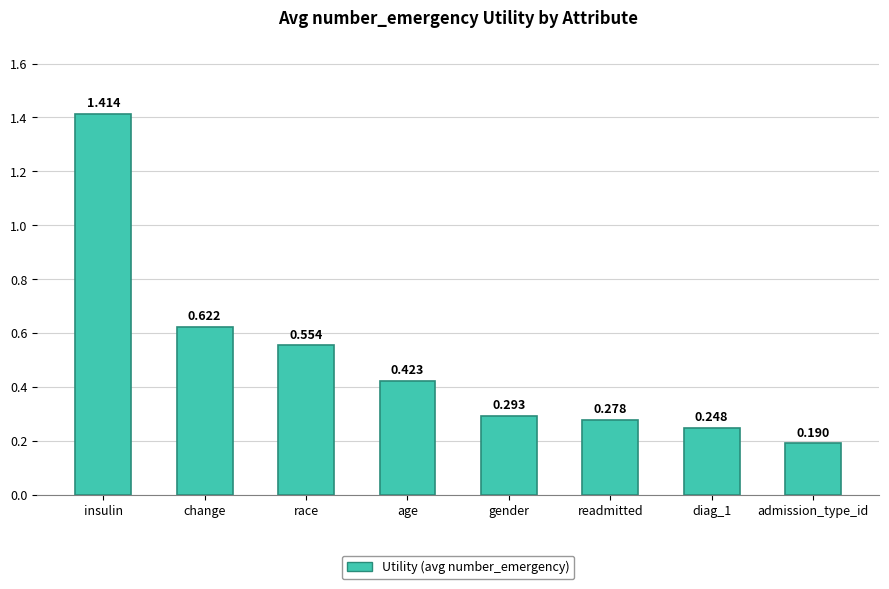

Are the bars horizontal?

No